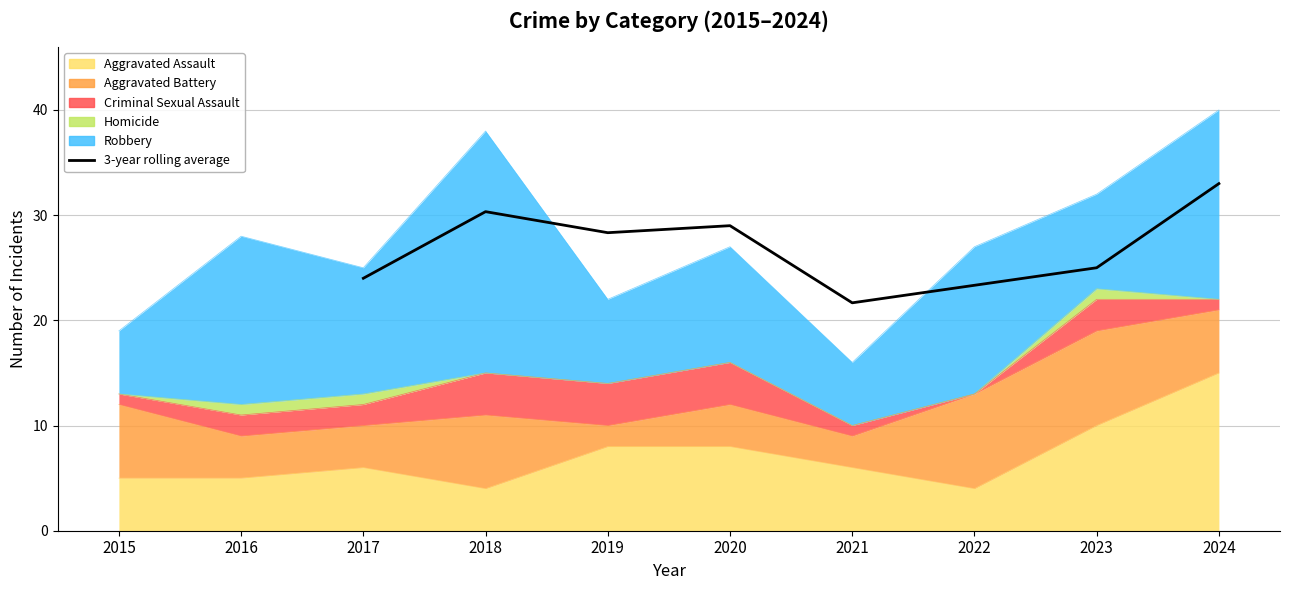

What is the greatest value displayed?

33.0